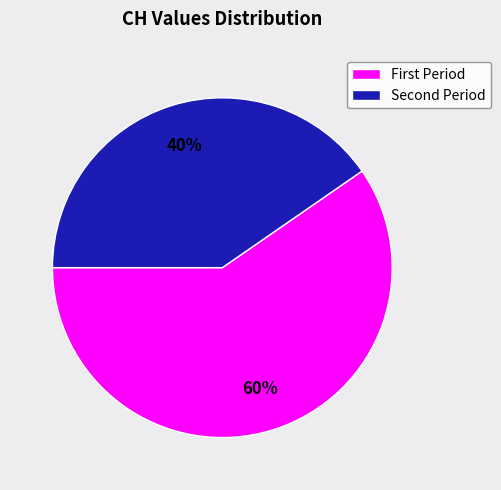

Is there a majority slice in this chart?

Yes